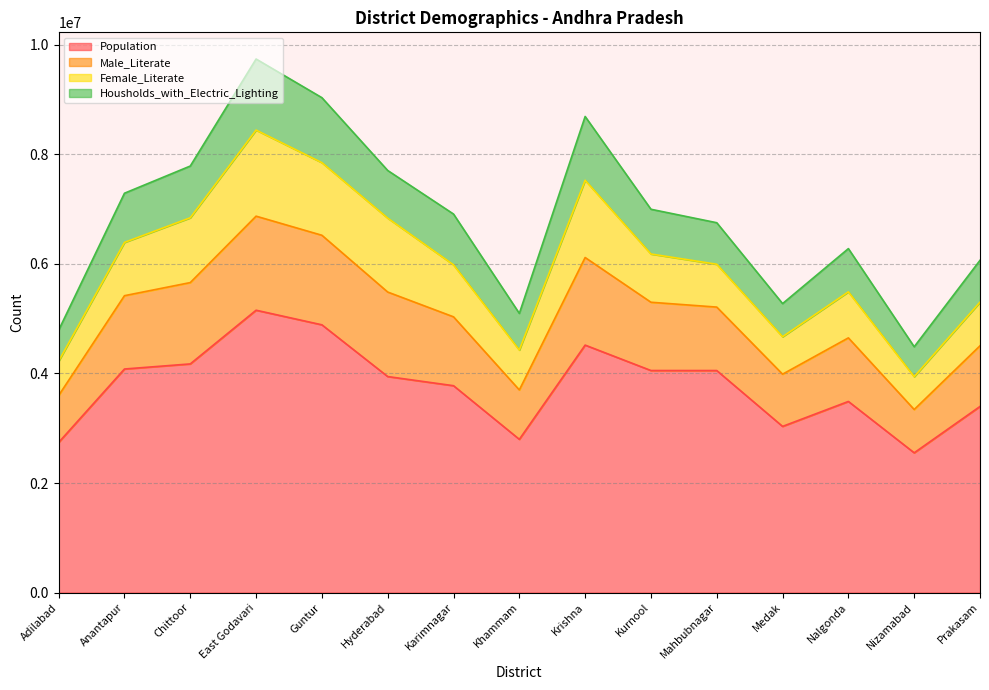

Does the chart have visible grid lines?

Yes